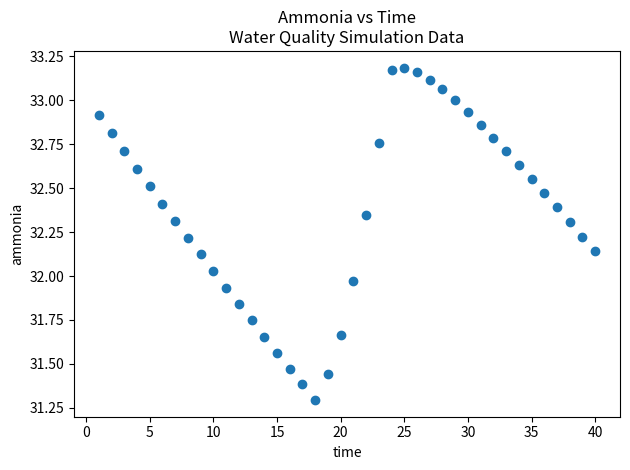

What is the range of X values (max minus min)?

39.0